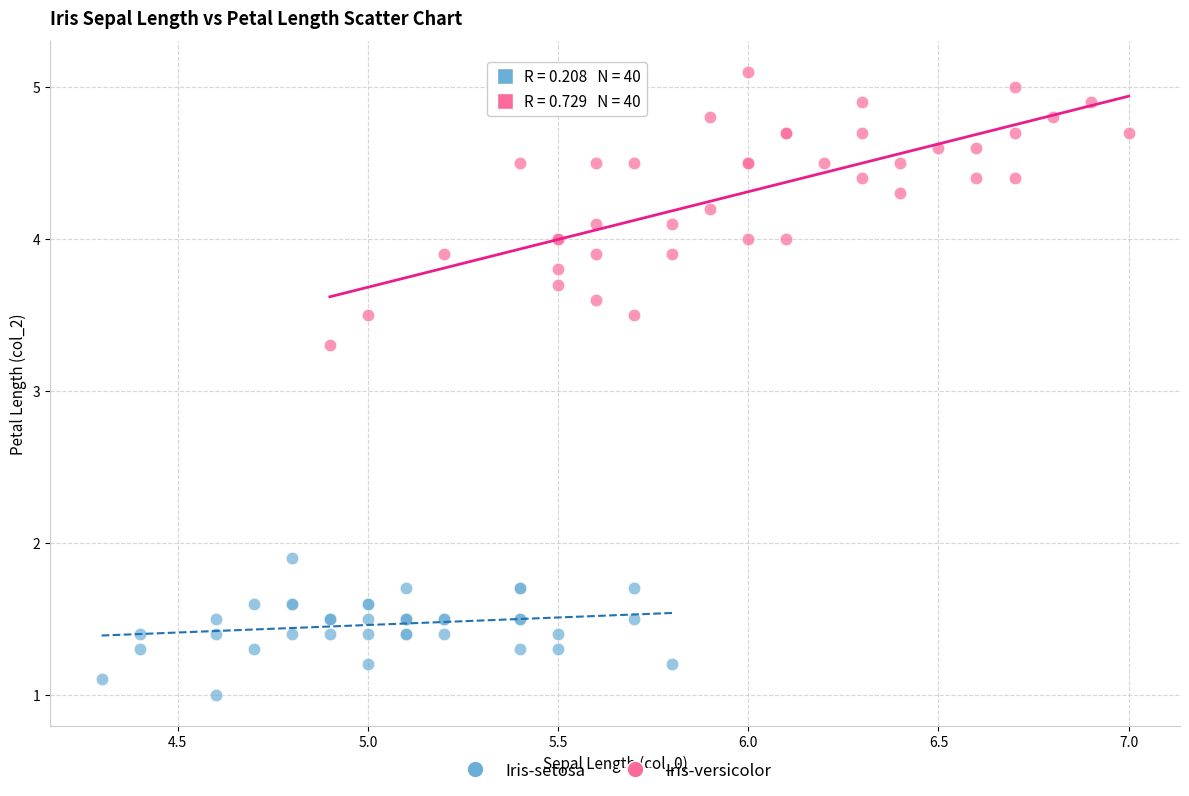

Which series contains the lowest Y value?

Iris-setosa